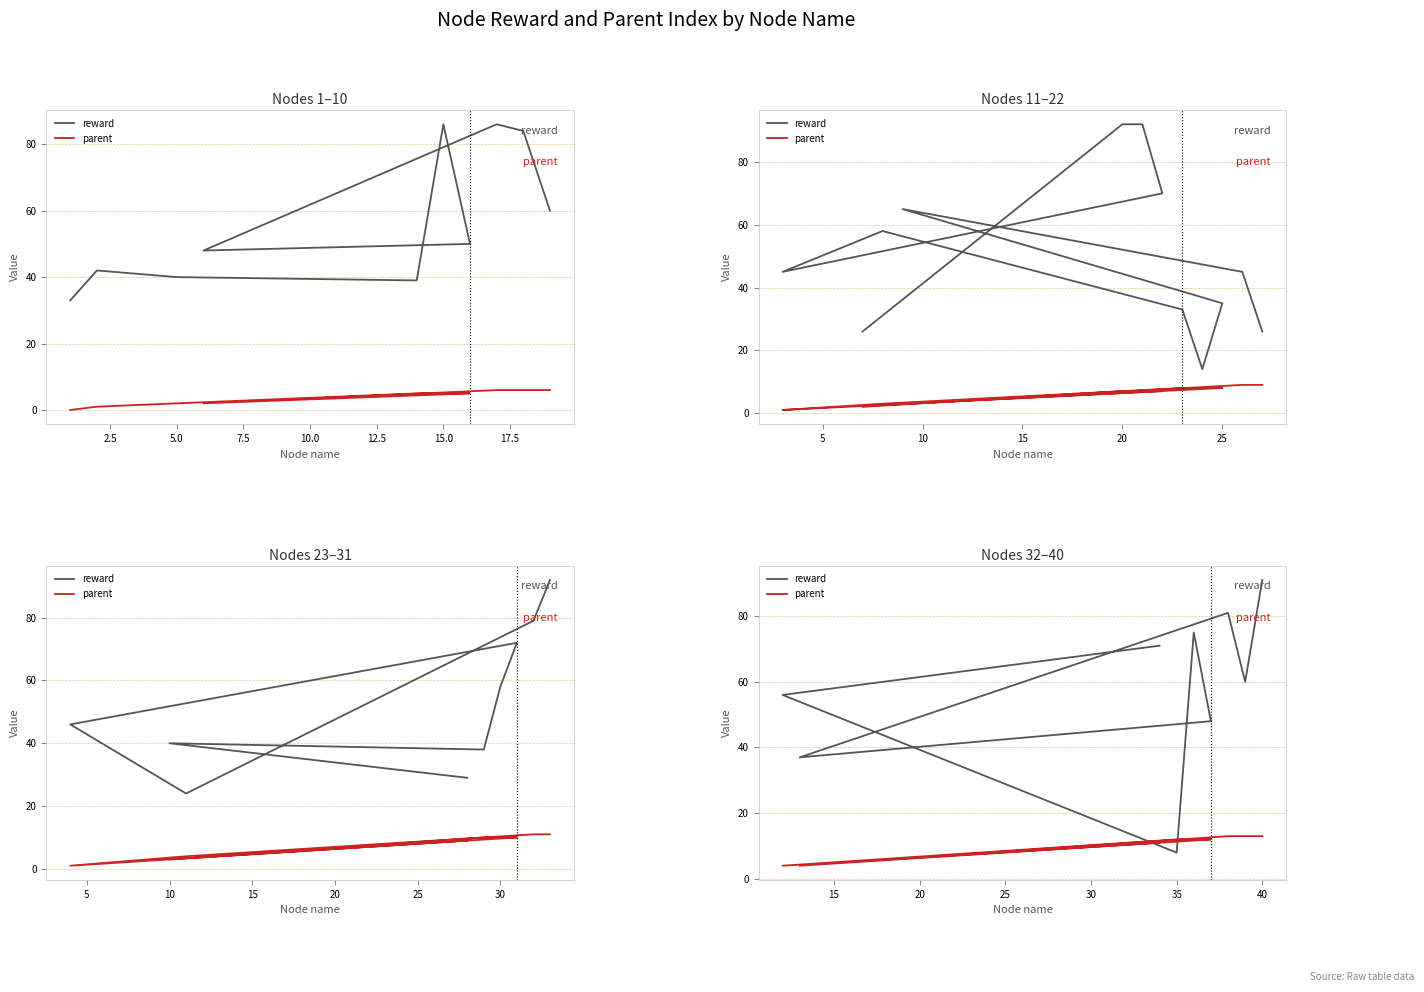

What is the difference between the reward values at 10.0 and 5.0?

40